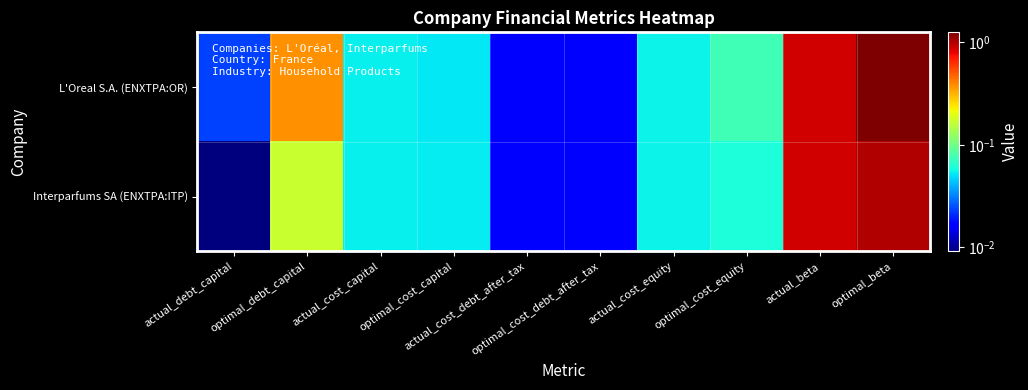

Which series has the largest range (max minus min)?

L'Oreal S.A. (ENXTPA:OR)